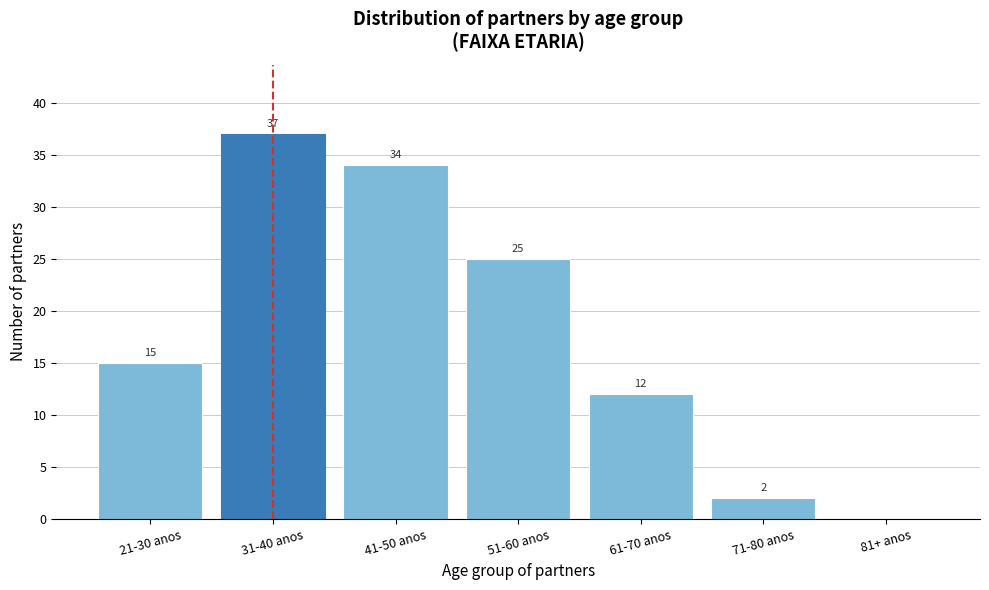

Reading left to right, what are all the values shown in this chart?

21-30 anos=15	31-40 anos=37	41-50 anos=34	51-60 anos=25	61-70 anos=12	71-80 anos=2	81+ anos=0